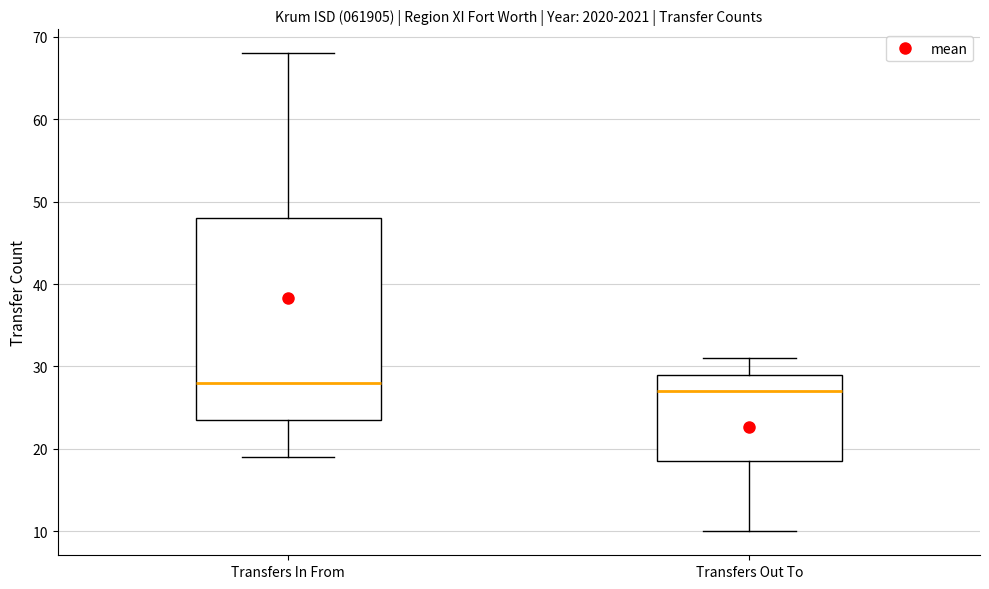

Comparing the boxes themselves (not the whiskers), which one is the tallest?

Transfers In From